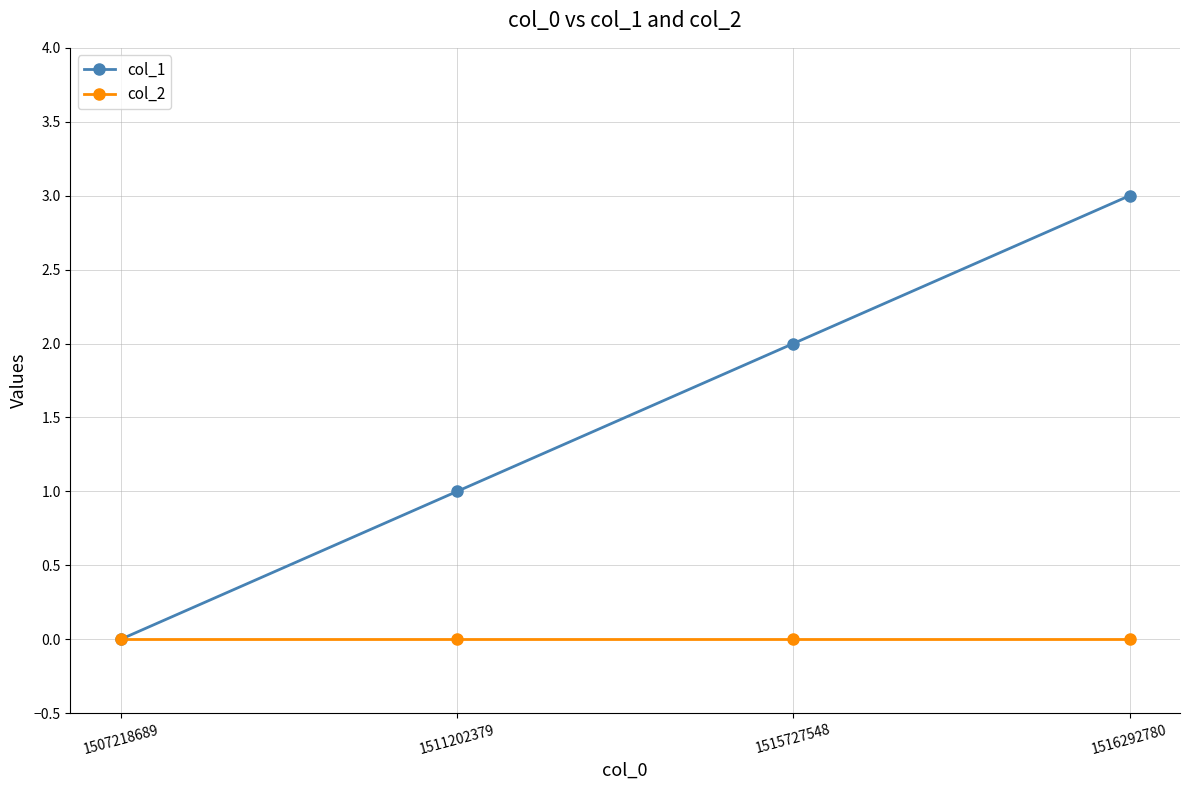

True or false: col_2 has a value of 0 at 1507218689.

True